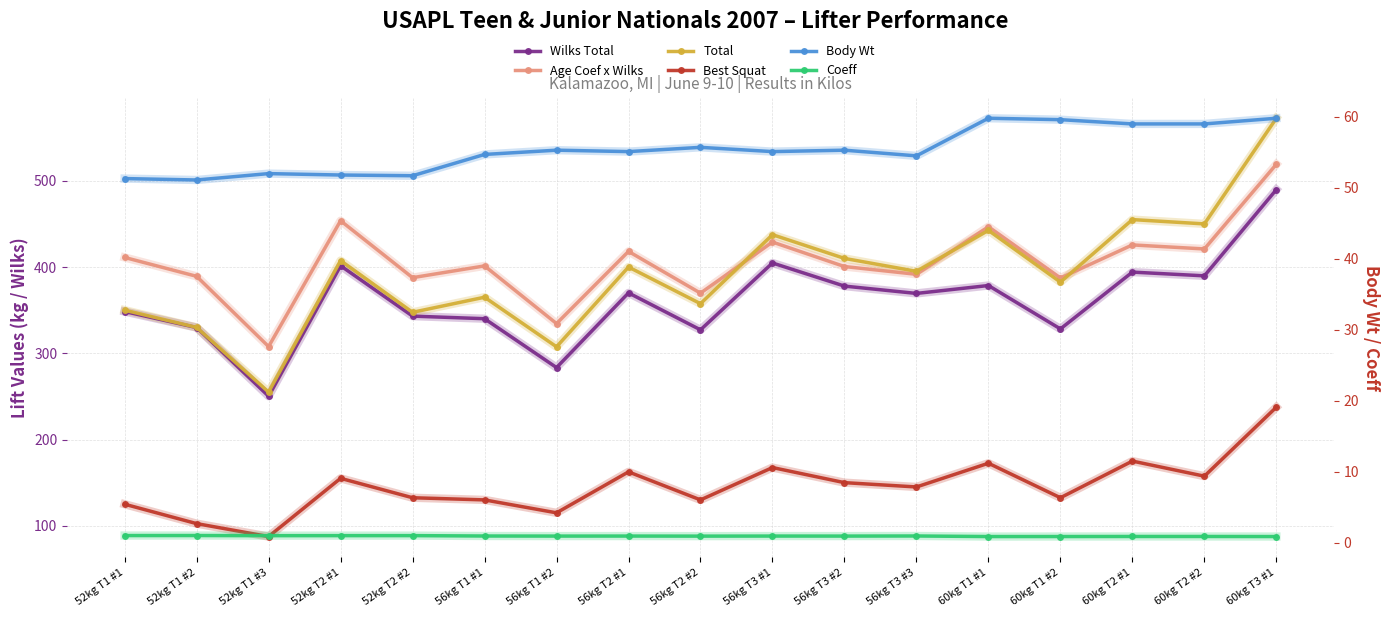

The value of Total at 60kg T1 #2 is 382.5. True or false?

True